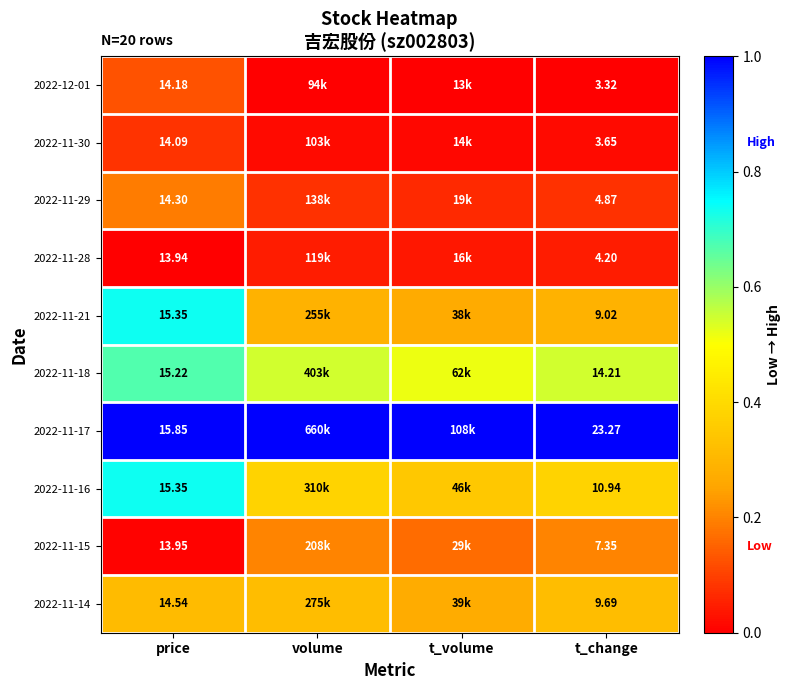

Is the value of 2022-11-14 at t_change greater than the value of 2022-11-16 at t_change?

No